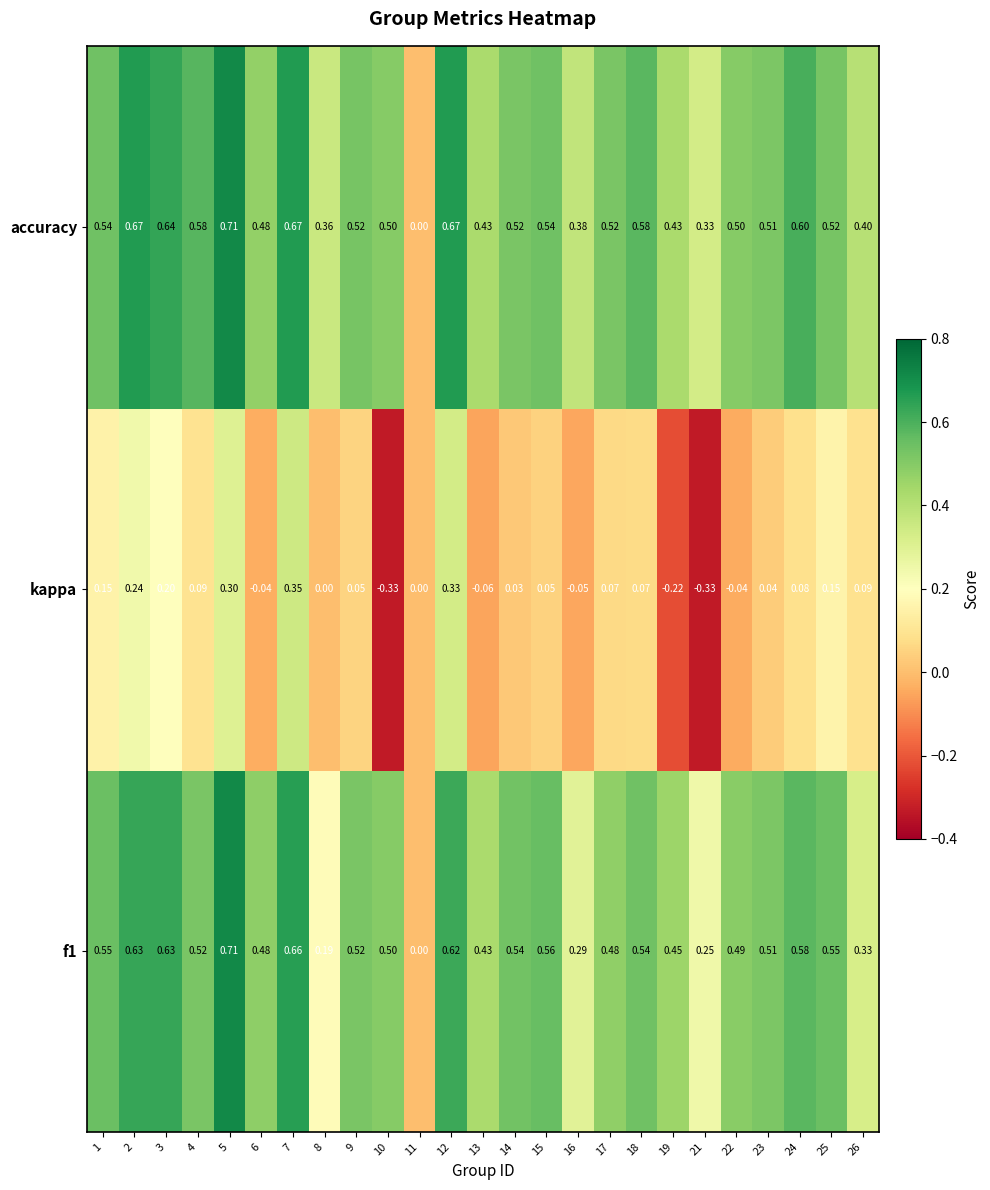

Is the value of kappa at 8 greater than the value of accuracy at 5?

No